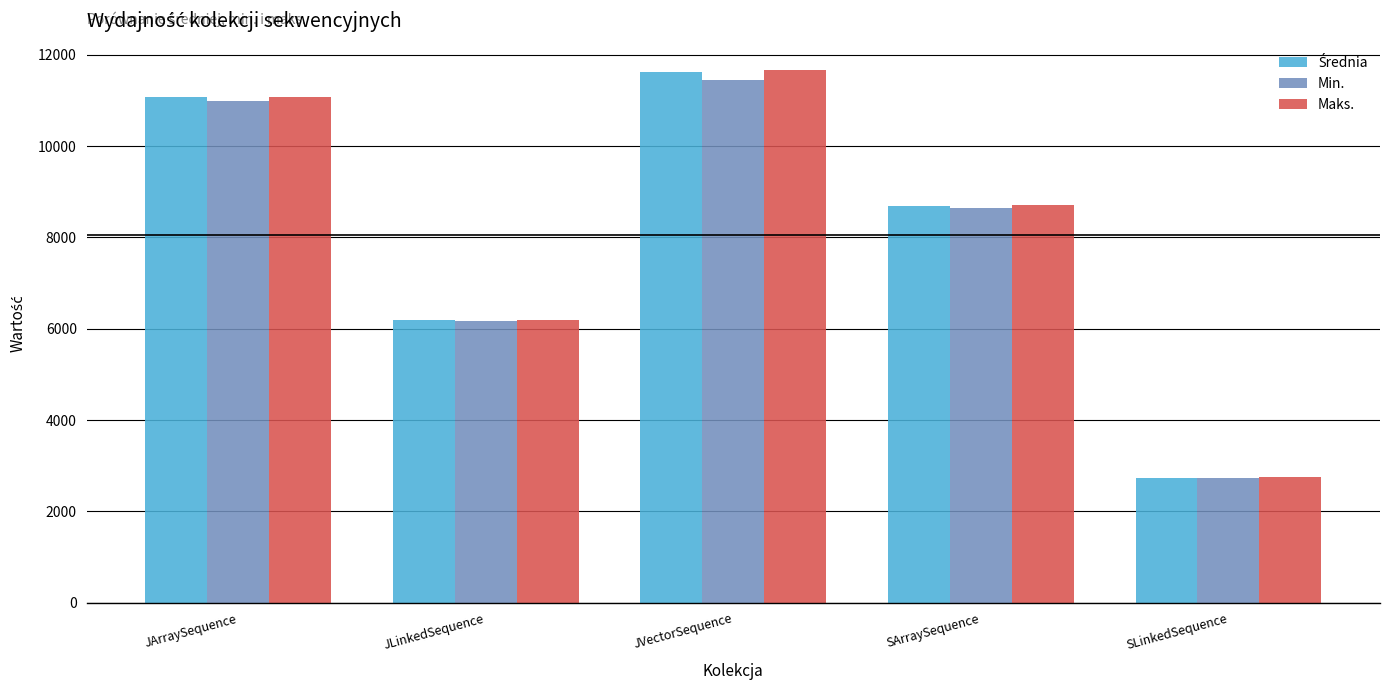

What position from the left is JArraySequence?

1